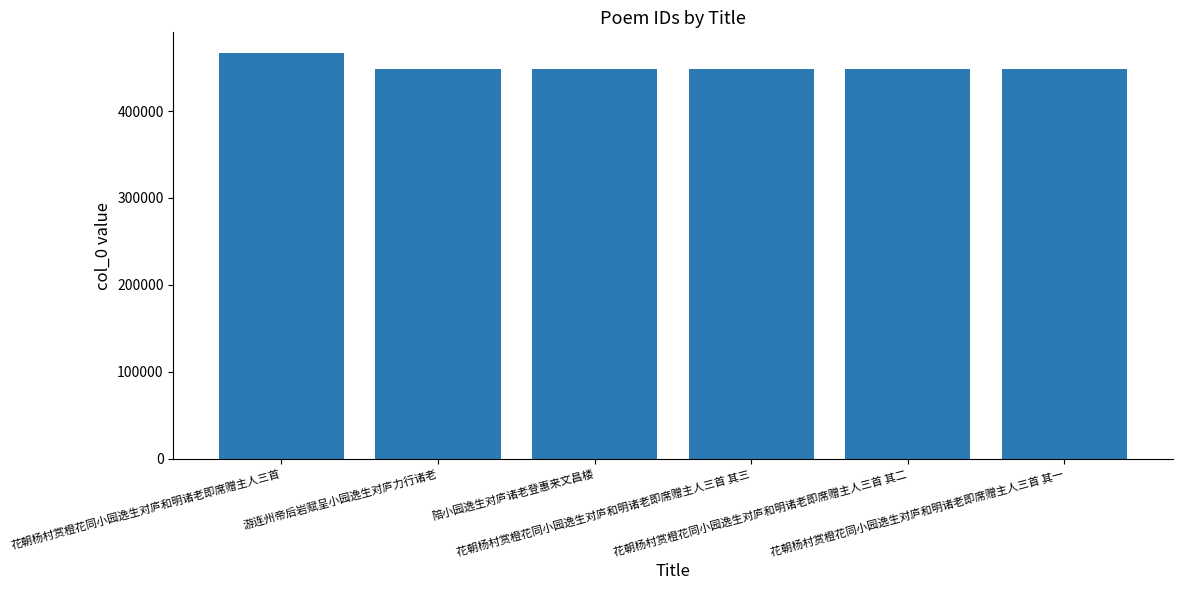

Approximately how many times larger is the value at 花朝杨村赏橙花同小园逸生对庐和明诸老即席赠主人三首 其三 compared to 花朝杨村赏橙花同小园逸生对庐和明诸老即席赠主人三首 其二?

1.0